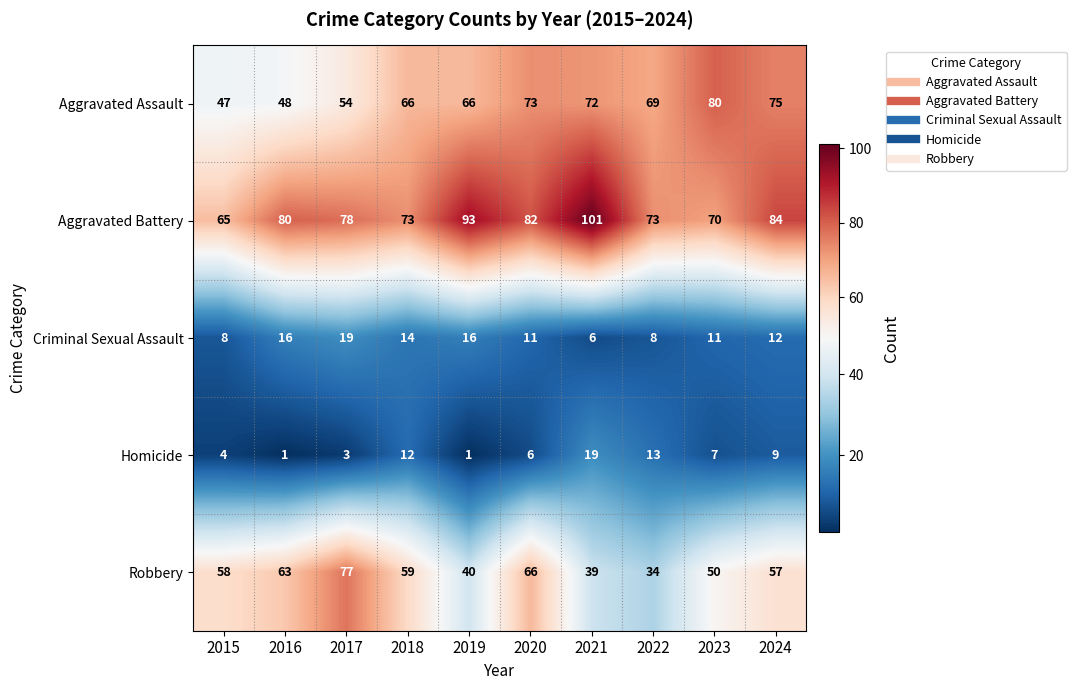

Which series has the widest spread of values?

Robbery